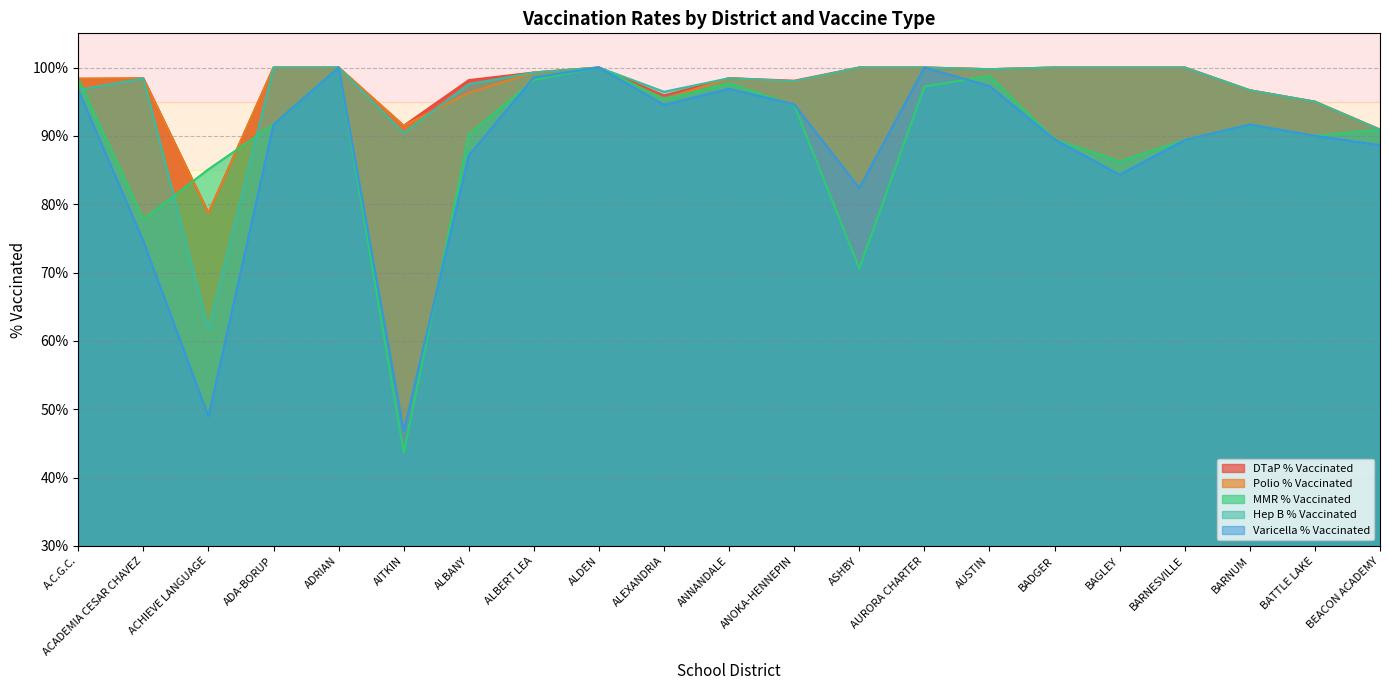

True or false: Hep B % Vaccinated and MMR % Vaccinated intersect in this chart.

True